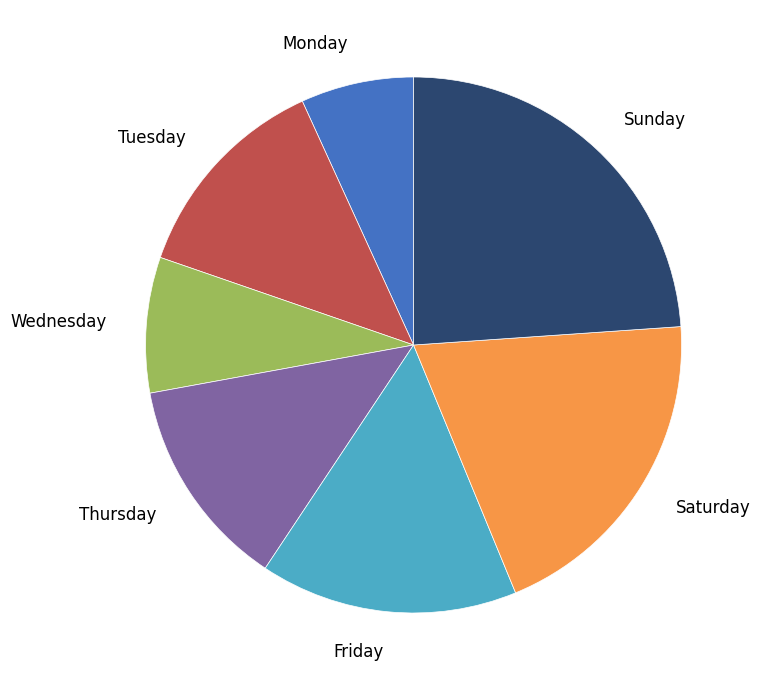

Between Friday and Tuesday, which is larger?

Friday